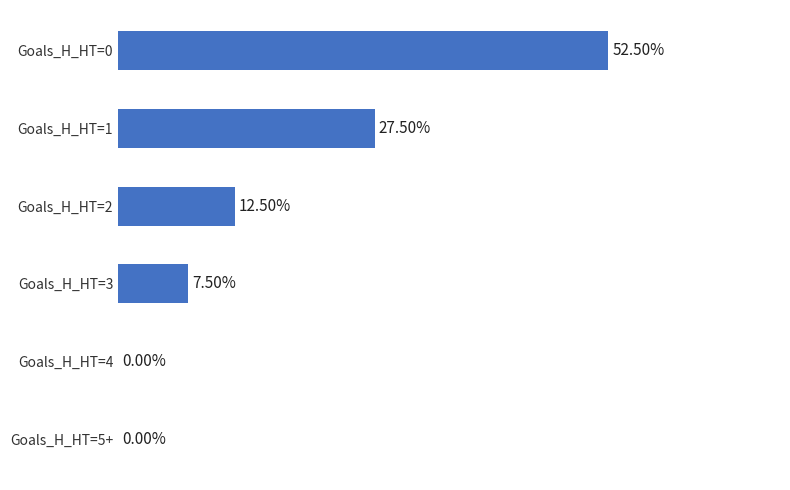

Where is the data nearest to the value 26?

Goals_H_HT=1